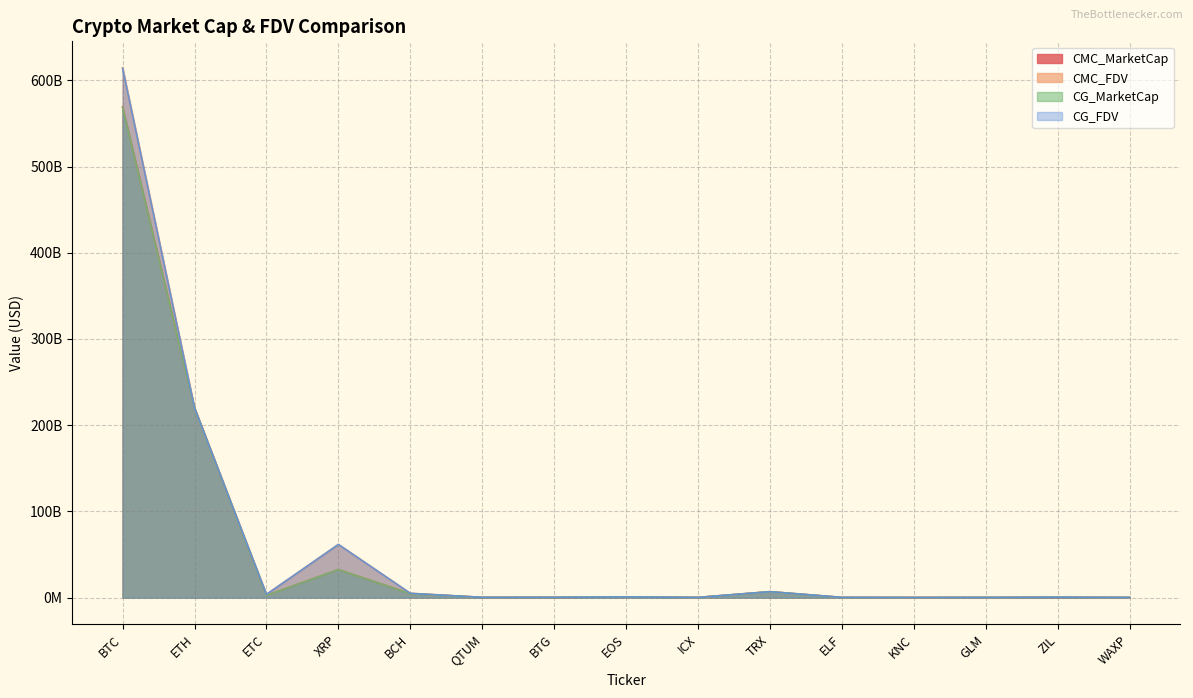

Which series has the widest spread of values?

CMC_FDV